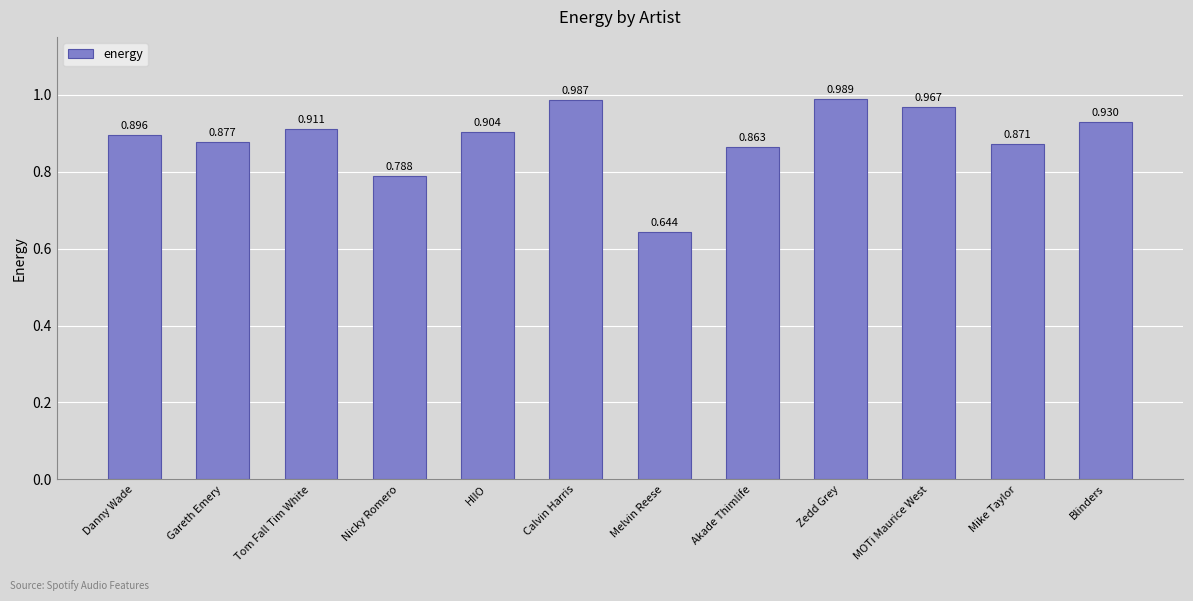

Rank the categories by value from highest to lowest.

Zedd Grey, Calvin Harris, MOTi Maurice West, Blinders, Tom Fall Tim White, HIIO, Danny Wade, Gareth Emery, Mike Taylor, Akade Thimlife, Nicky Romero, Melvin Reese